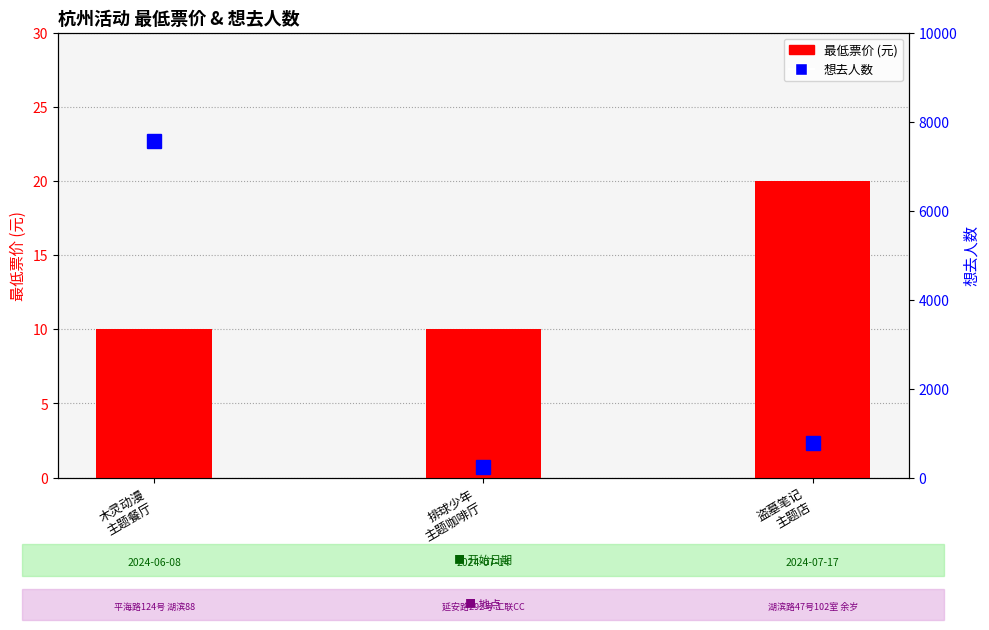

How many groups of bars are there?

3